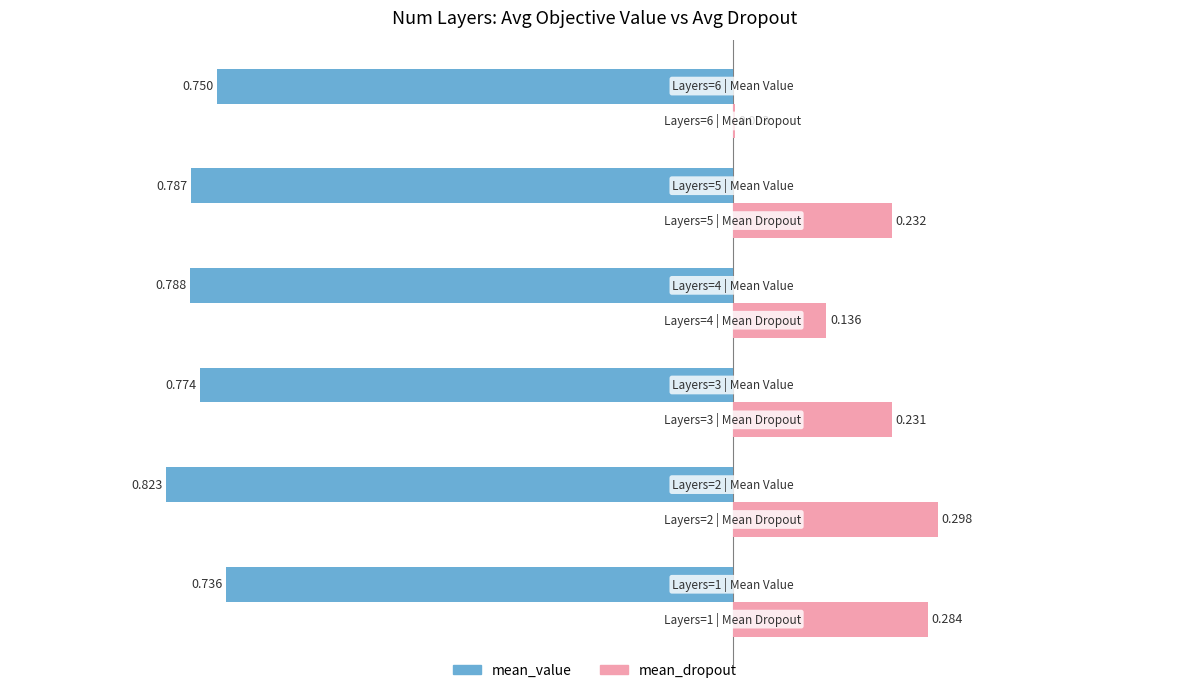

Which series has the largest total across all categories?

mean_dropout